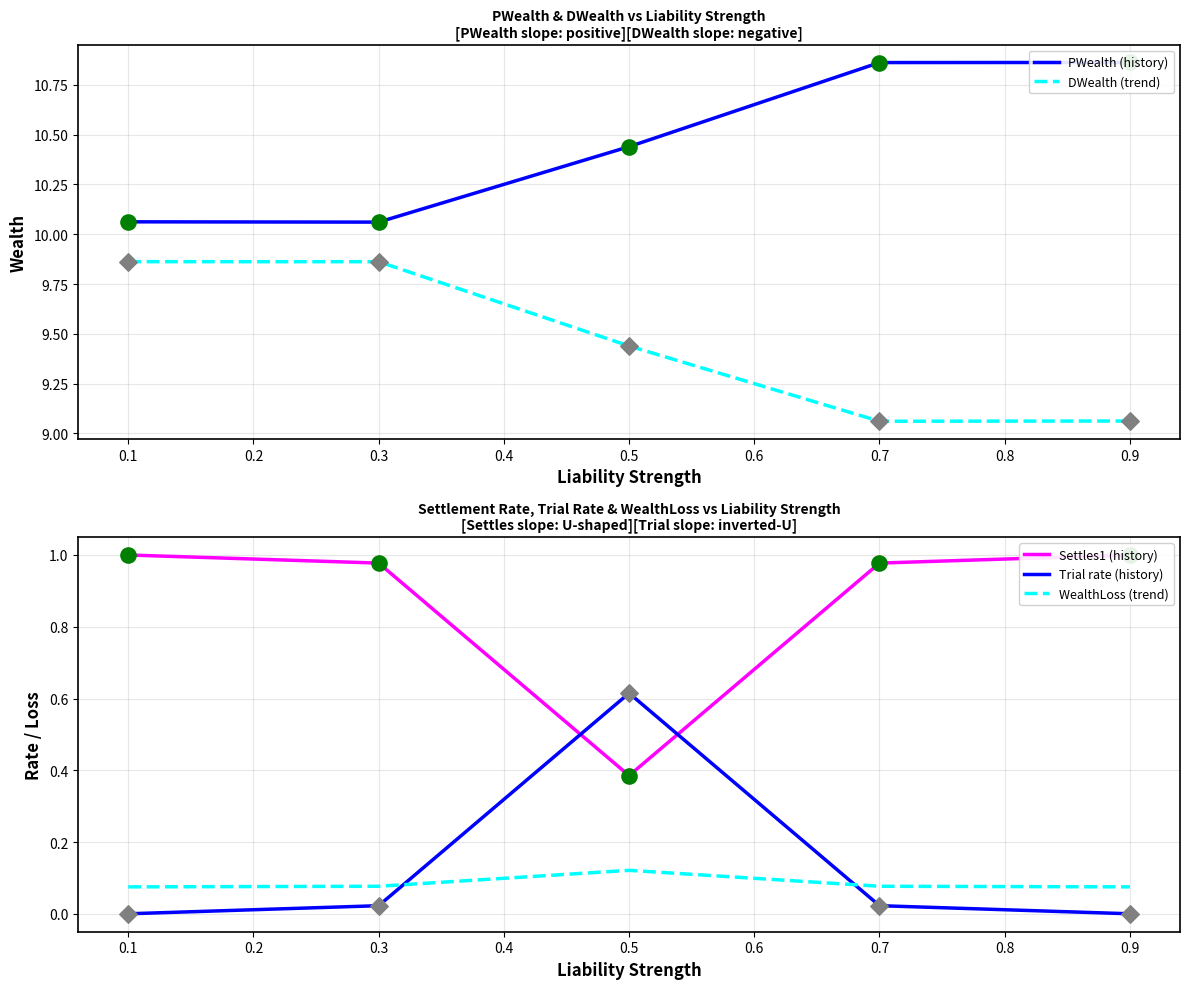

Which series contains the highest Y value?

PWealth (history)